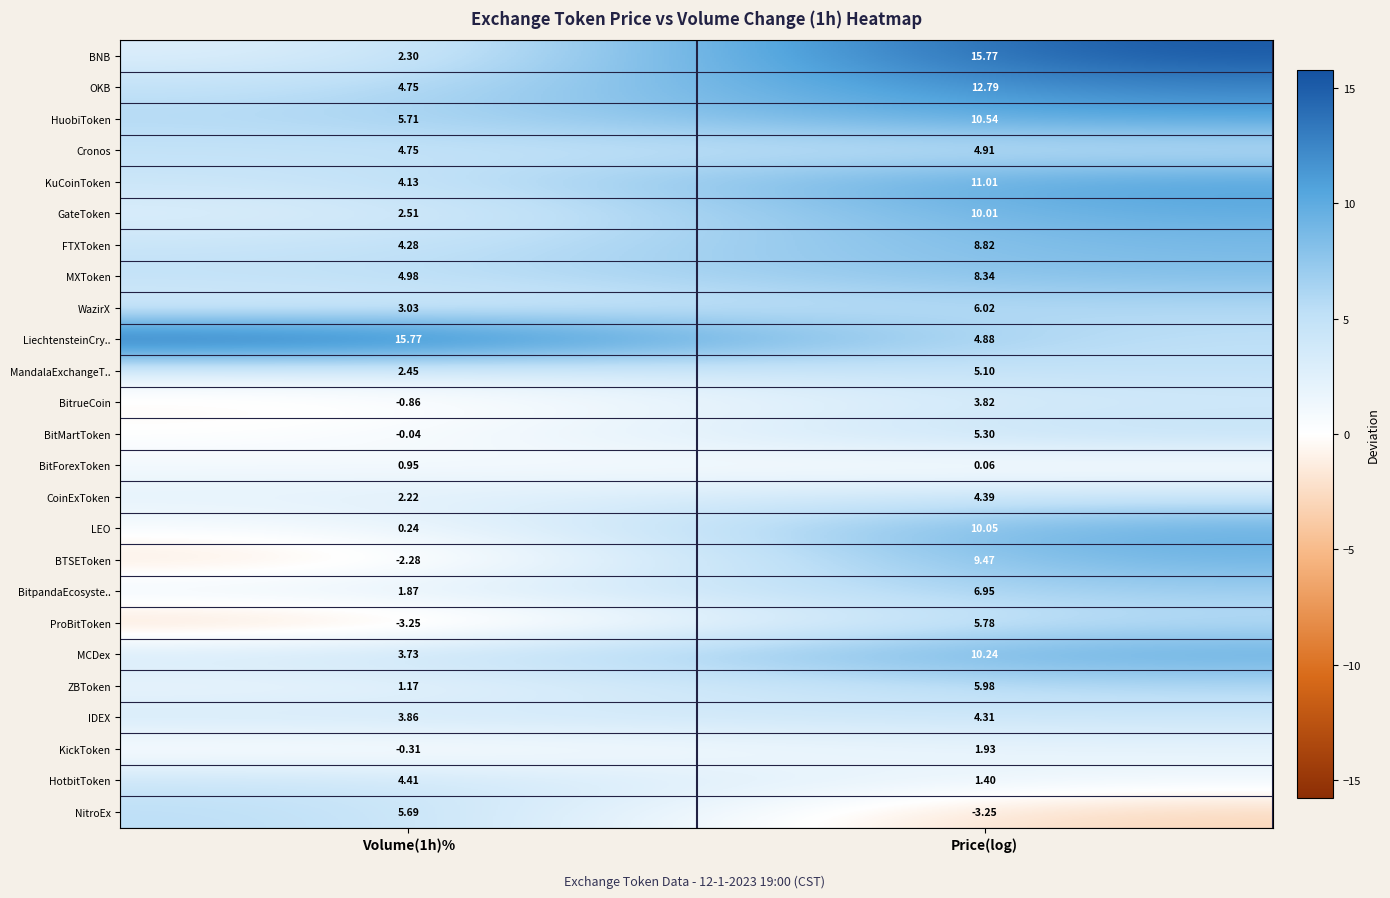

What is the spread (max minus min) of values at Price(log)?

19.0